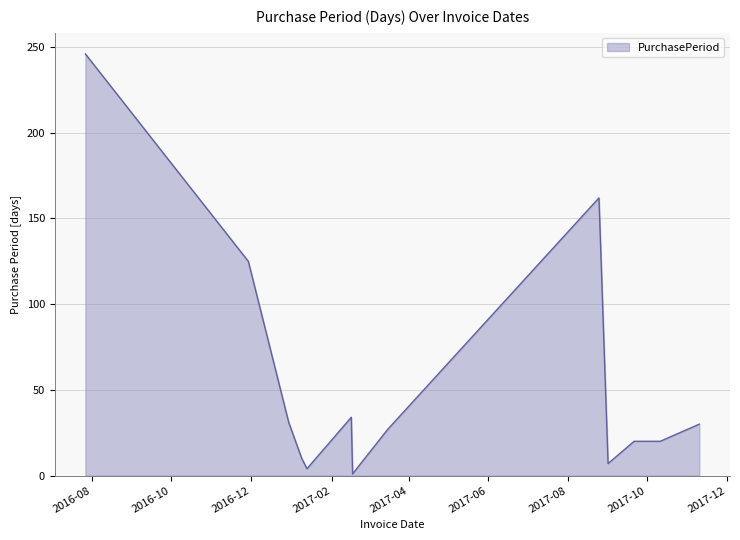

What is the difference between the maximum and minimum values?

245